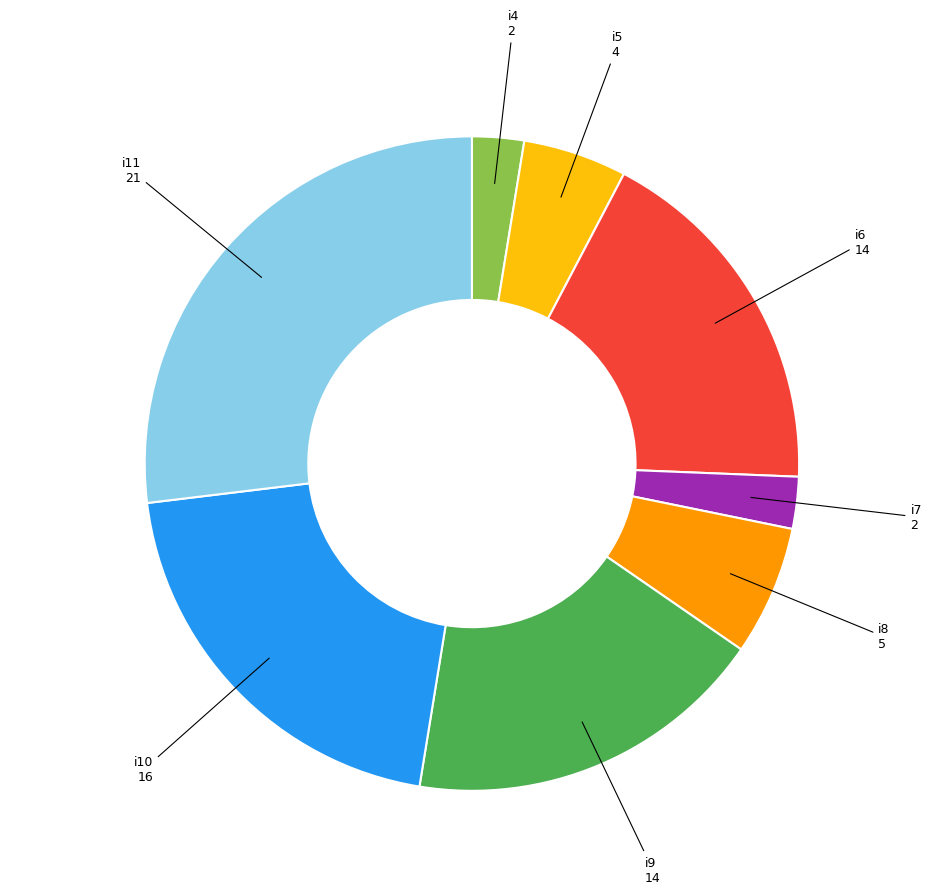

What is the ratio of the value at i8 to the value at i6?

0.4